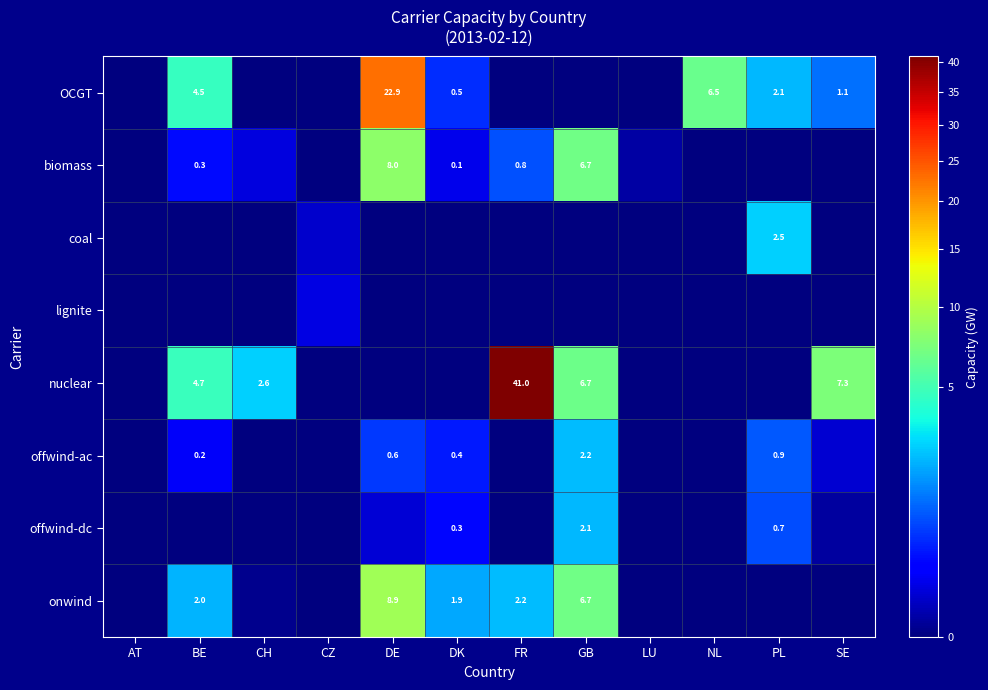

What is the difference between the maximum and minimum values in the offwind-ac series?

2.2